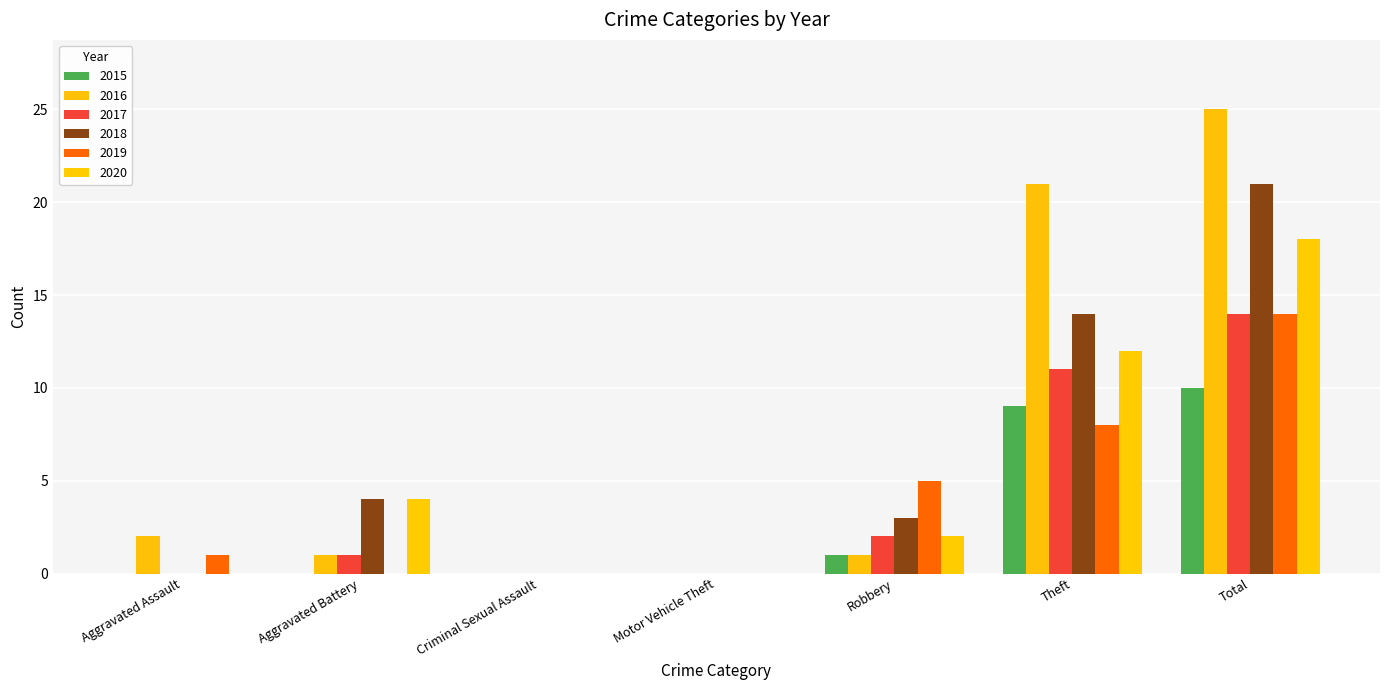

Which series has the widest spread of values?

2016